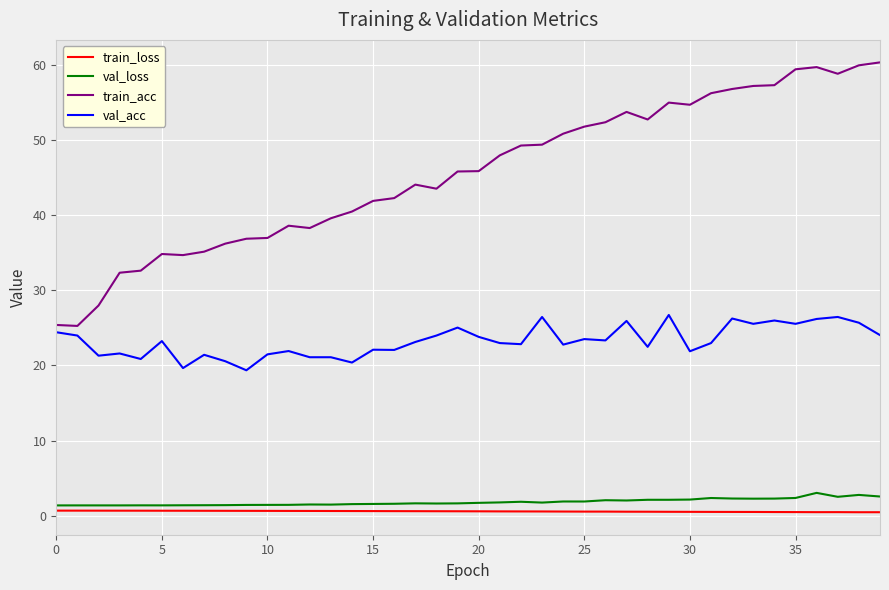

True or false: train_acc and train_loss cross at least once.

False